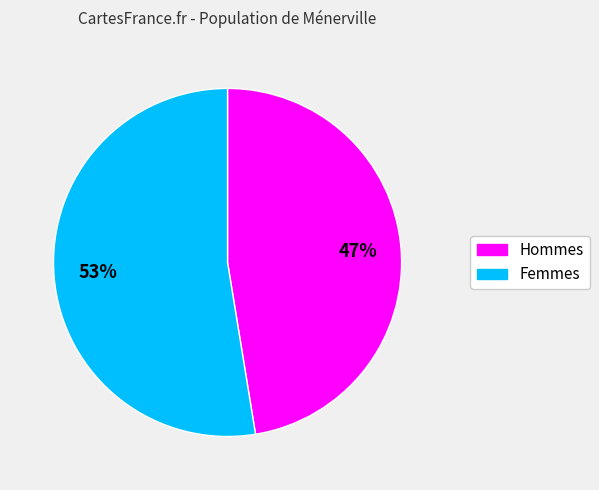

Is there any slice that represents more than half of the pie?

Yes